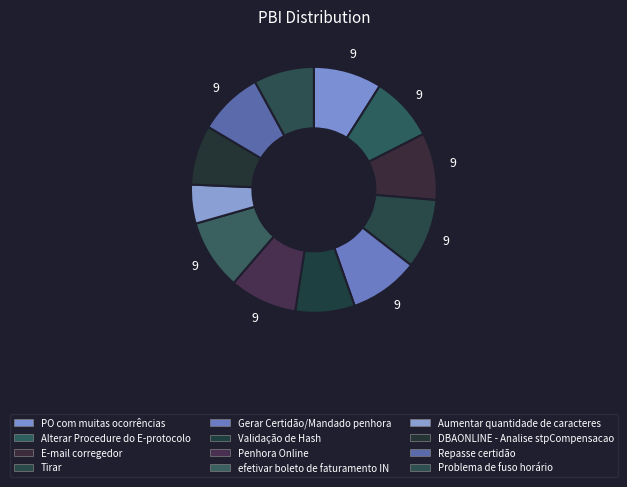

To the nearest percent, what portion does Problema de fuso horário represent?

8%